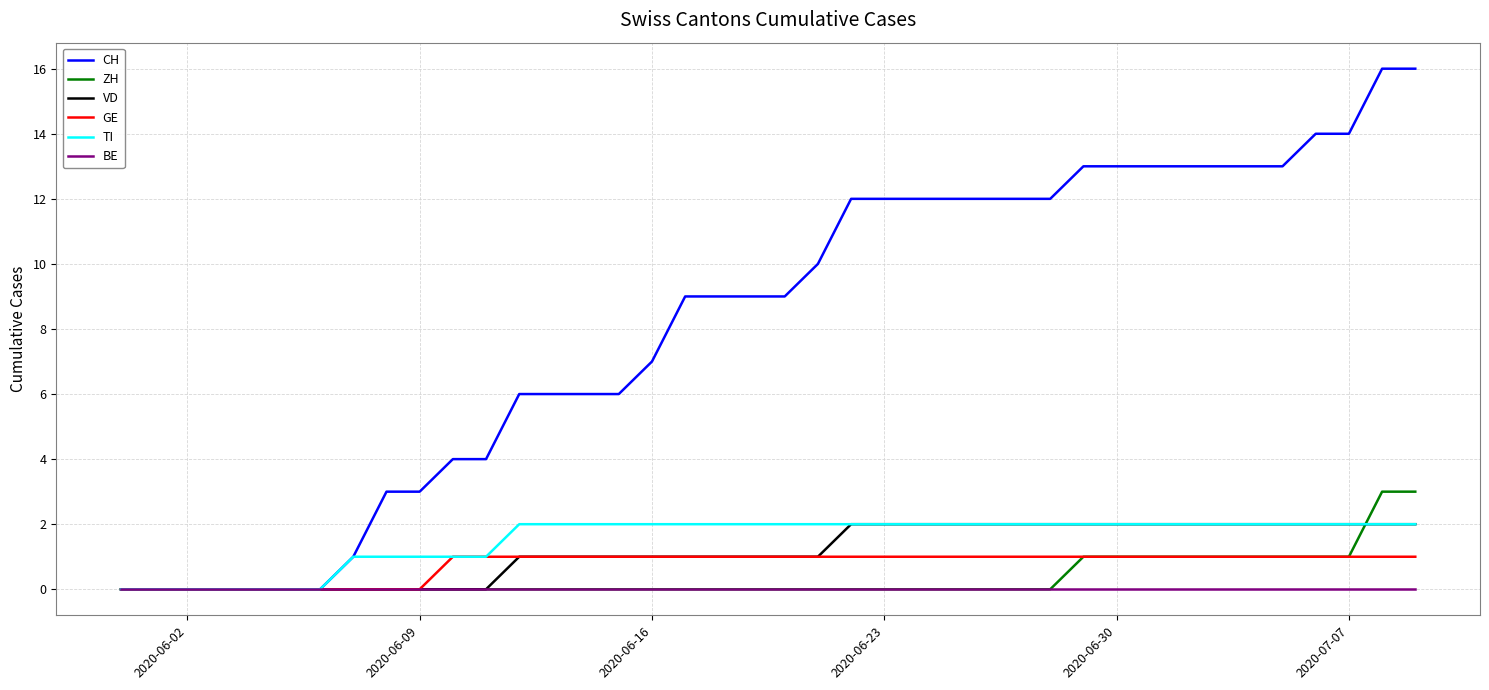

Which series has the largest range (max minus min)?

CH